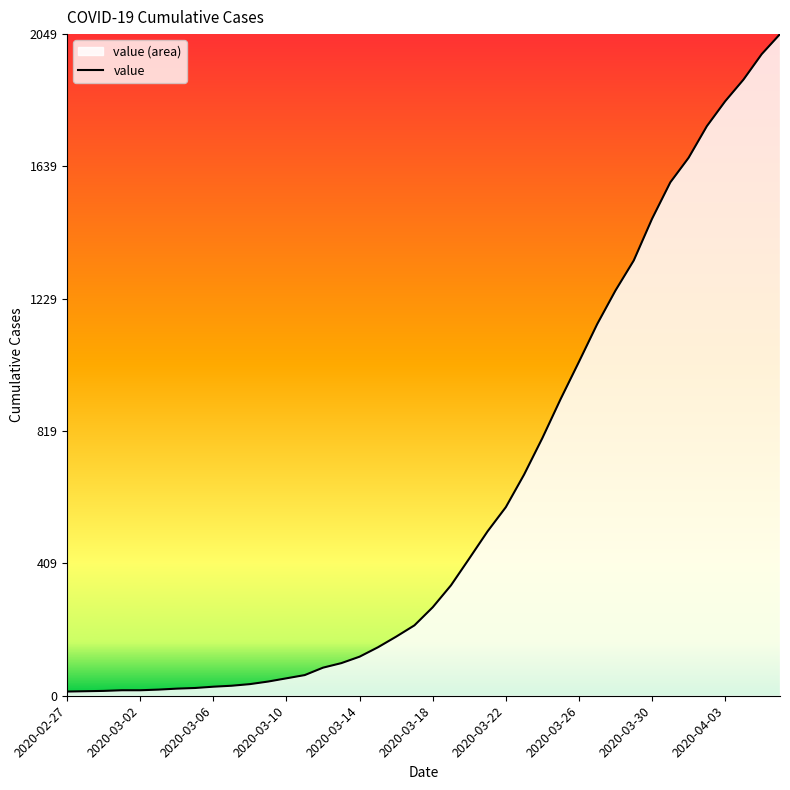

What is the maximum value shown in the chart?

2049